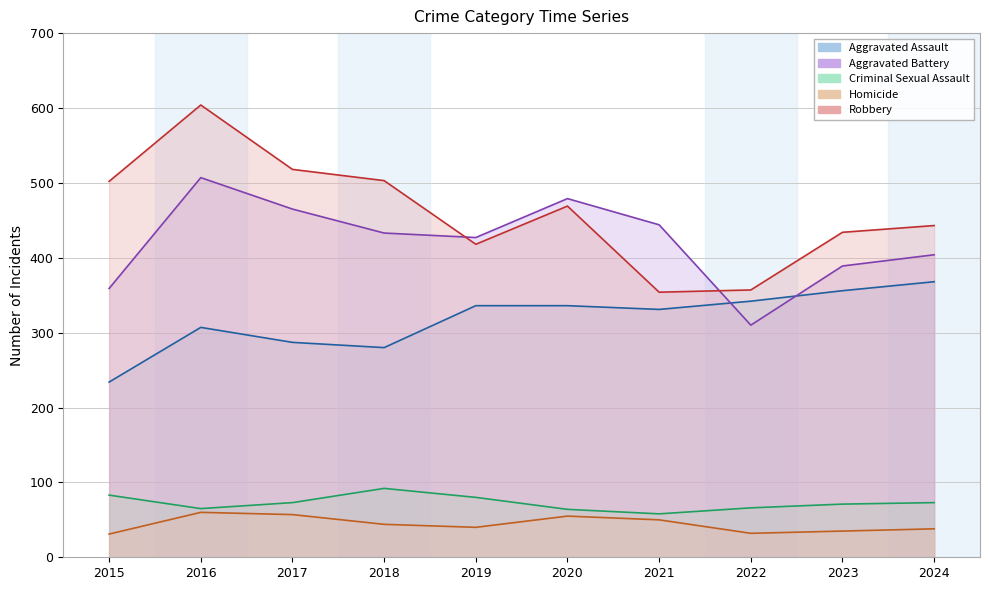

List the labels in order of Robbery value, largest first.

2016, 2017, 2018, 2015, 2020, 2024, 2023, 2019, 2022, 2021